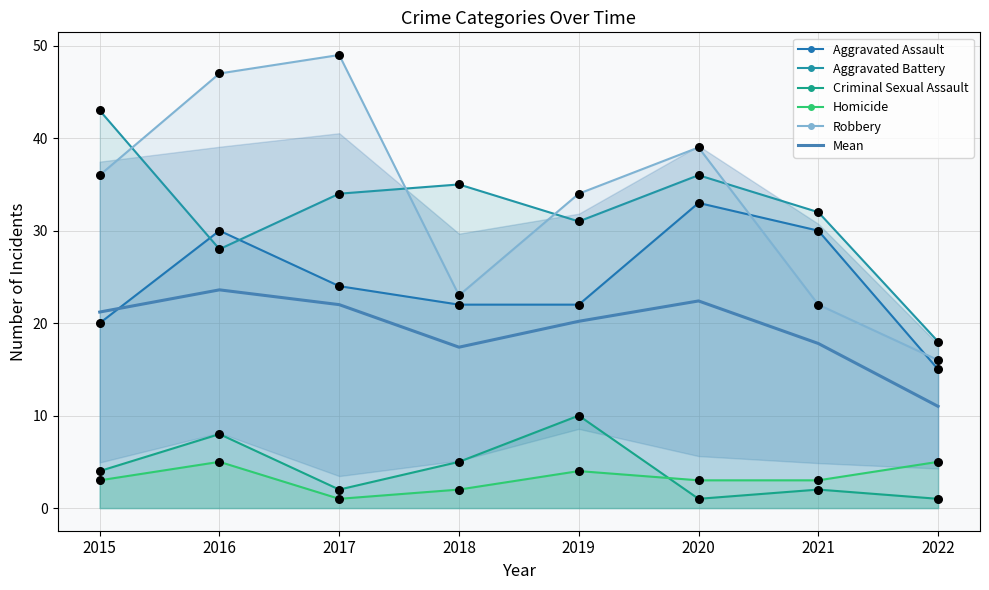

At which category is the sum across all series the highest?

2016